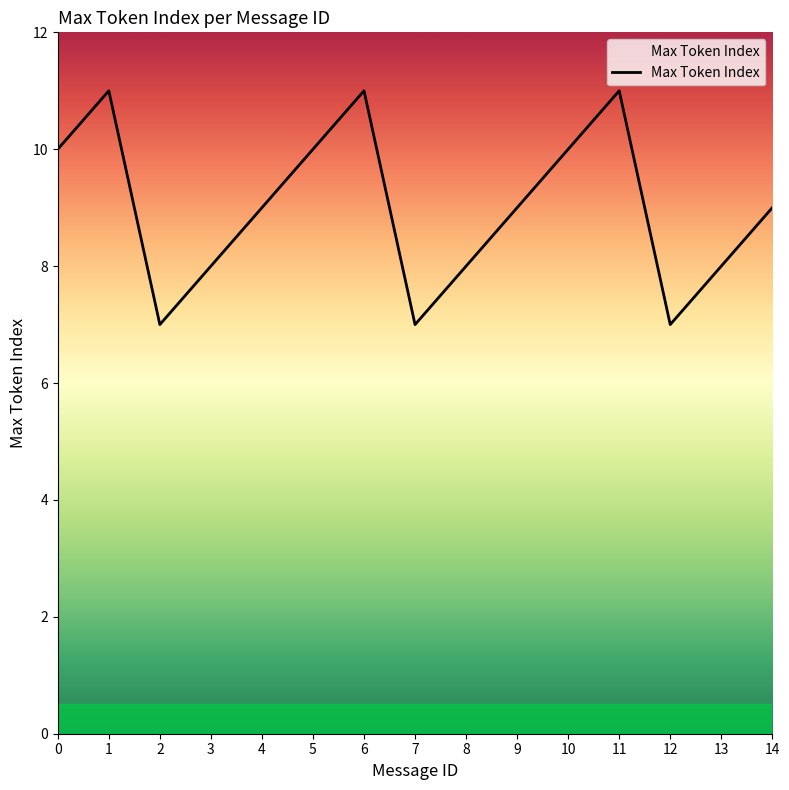

What is the sum of the values at 0 and 10?

20